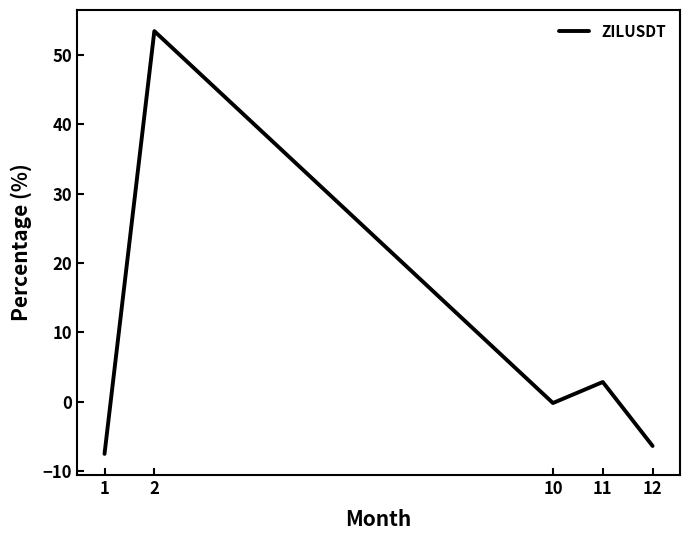

What is the maximum value shown in the chart?

53.4